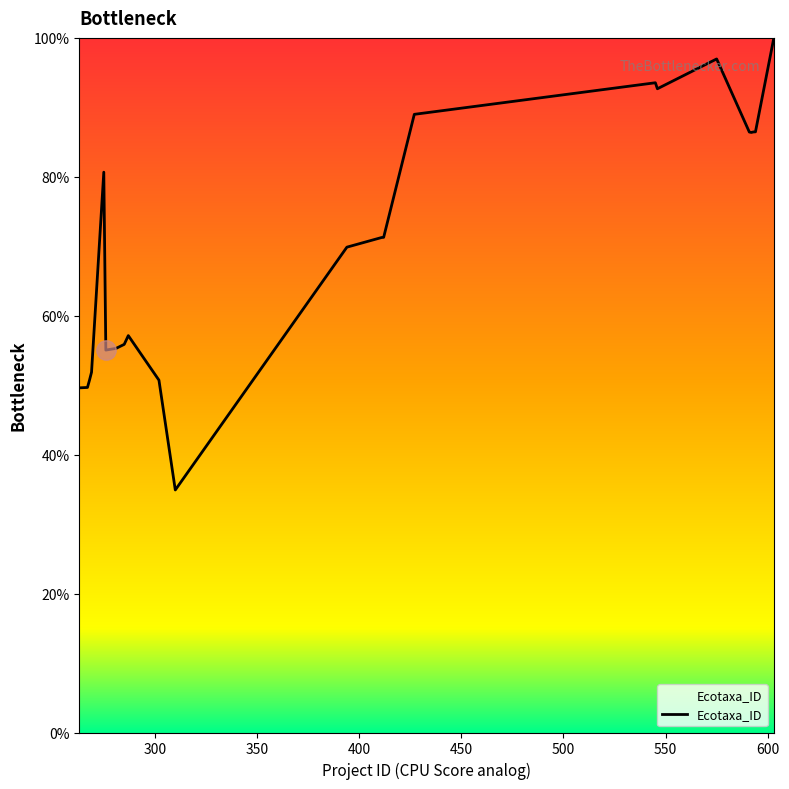

What is the difference between the maximum and minimum values?

65.1